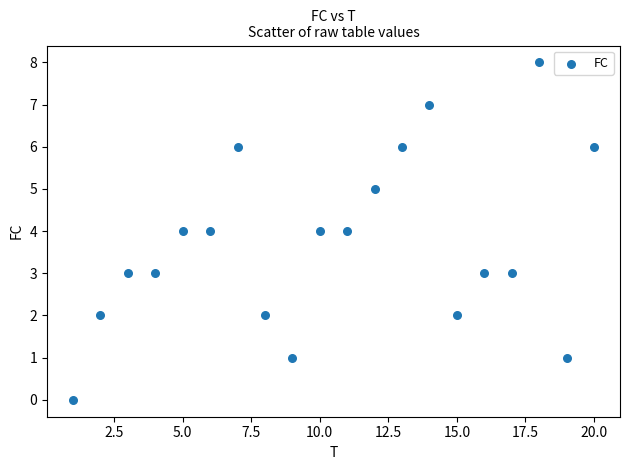

What is the range of X values (max minus min)?

19